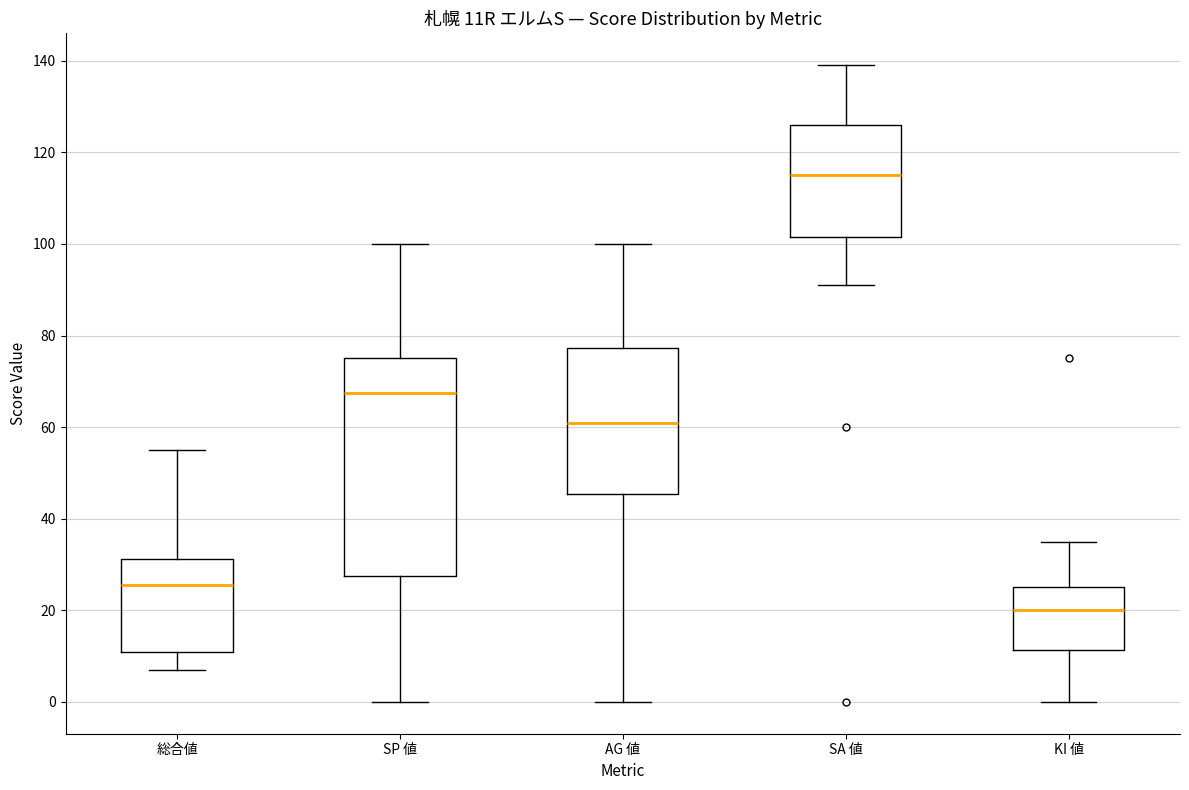

Reading left to right, read every box against the y-axis: the position of its median line, the range the box covers, and the ends of its whiskers. The values are not printed on the chart, so give them approximately, as read against the axis.

総合値: median 26, box 12 to 32, whiskers 8 to 56
SP 値: median 68, box 28 to 76, whiskers 0 to 100
AG 値: median 62, box 46 to 78, whiskers 0 to 100
SA 値: median 116, box 102 to 126, whiskers 92 to 140
KI 値: median 20, box 12 to 26, whiskers 0 to 36